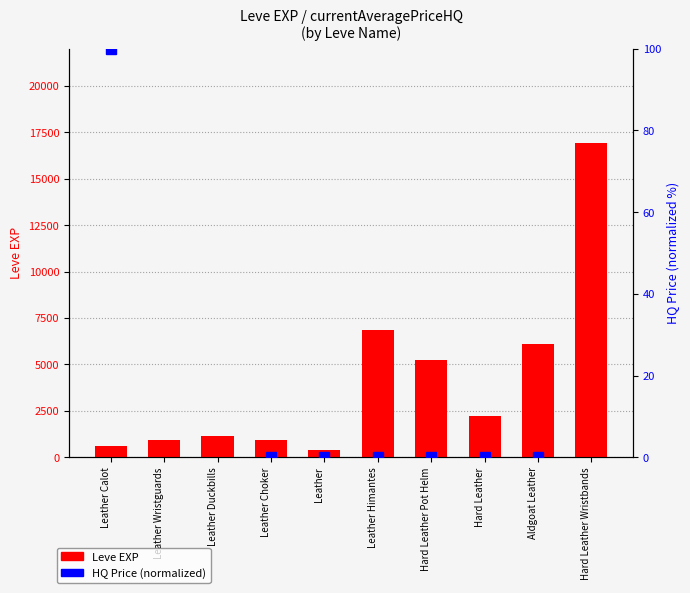

What position from the right is Hard Leather Pot Helm?

4